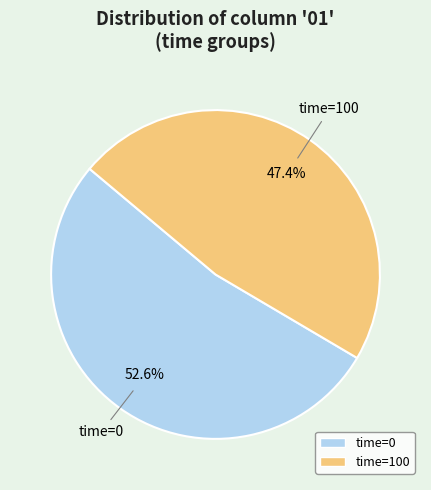

Does any single category account for the majority?

Yes